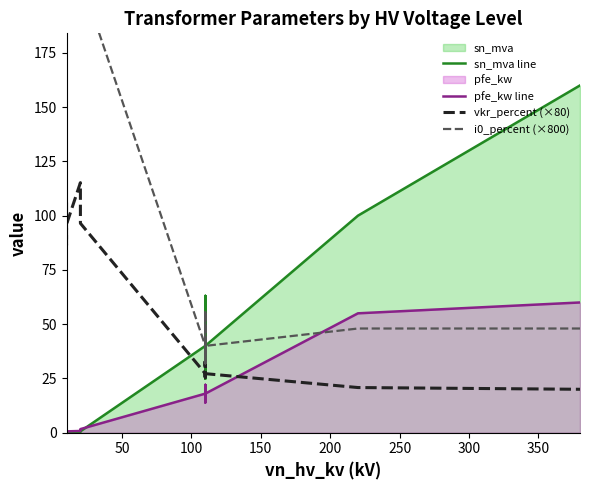

What is the sum of all i0_percent (×800) values?

1619.4